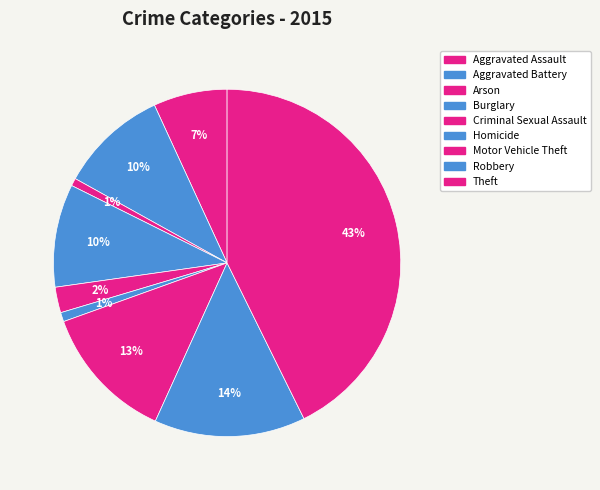

Count the number of slices in the pie.

9